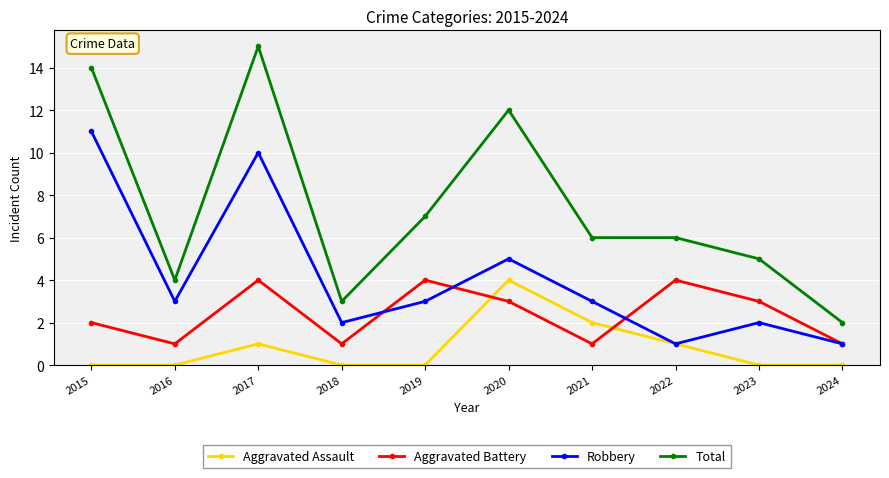

The value of Aggravated Assault at 2020 is 7. True or false?

False